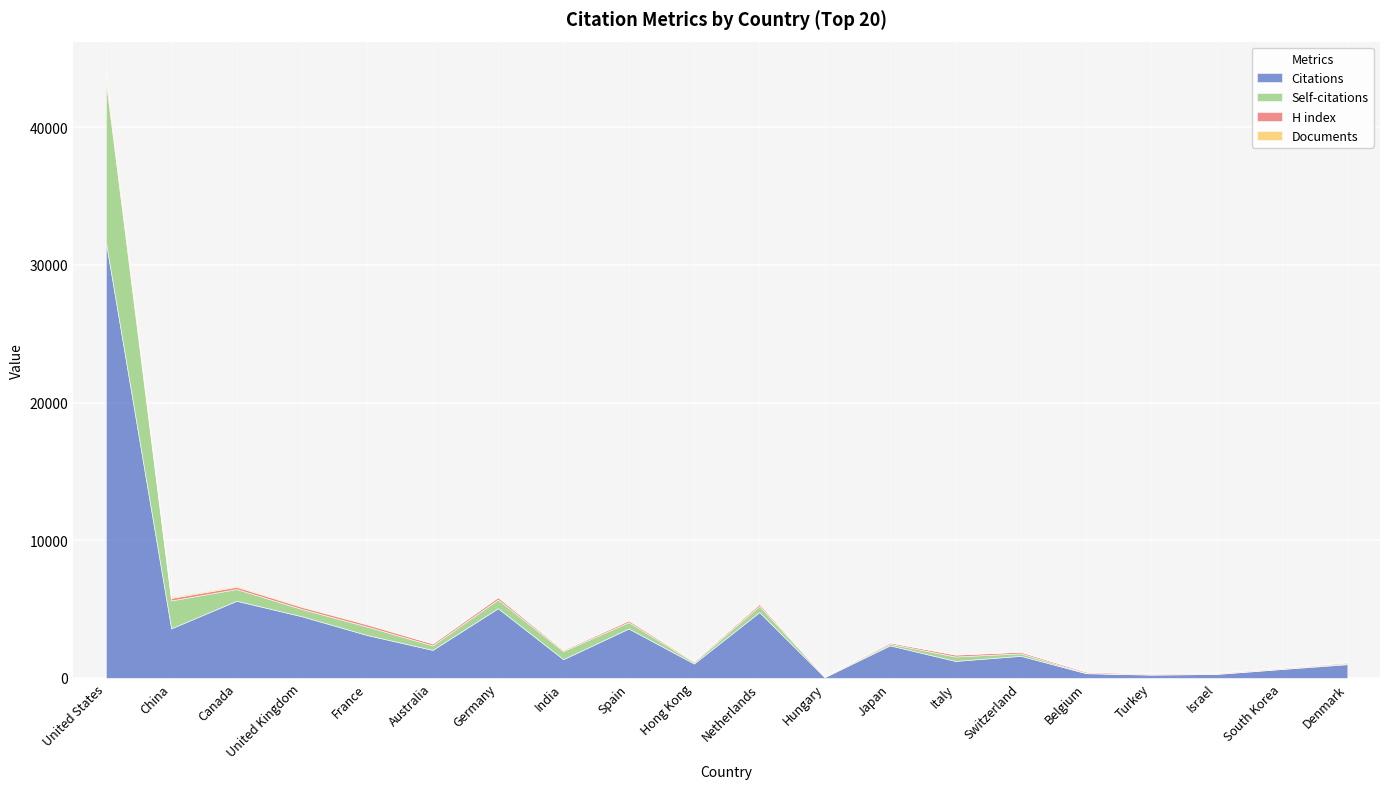

What is the highest value of the Citations series?

31670